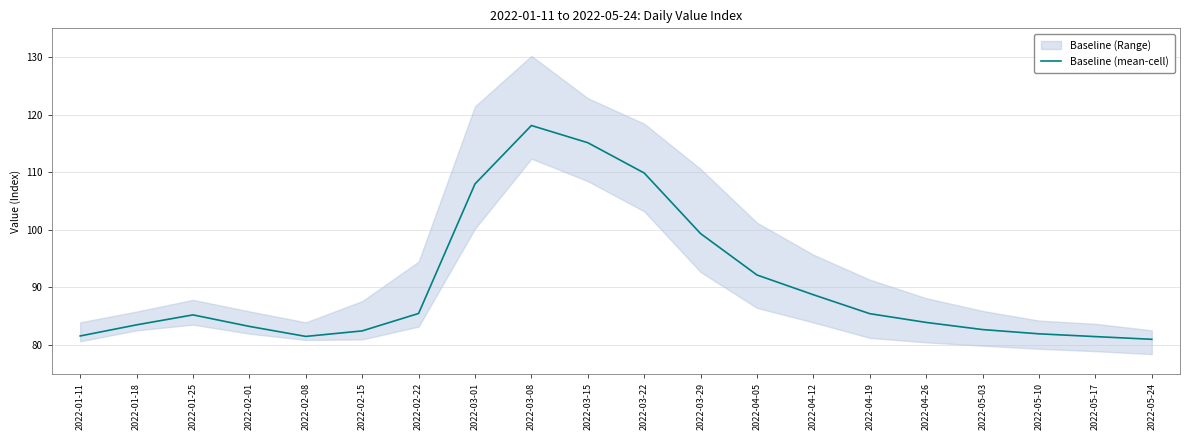

What is the difference between the maximum and minimum values?

37.1